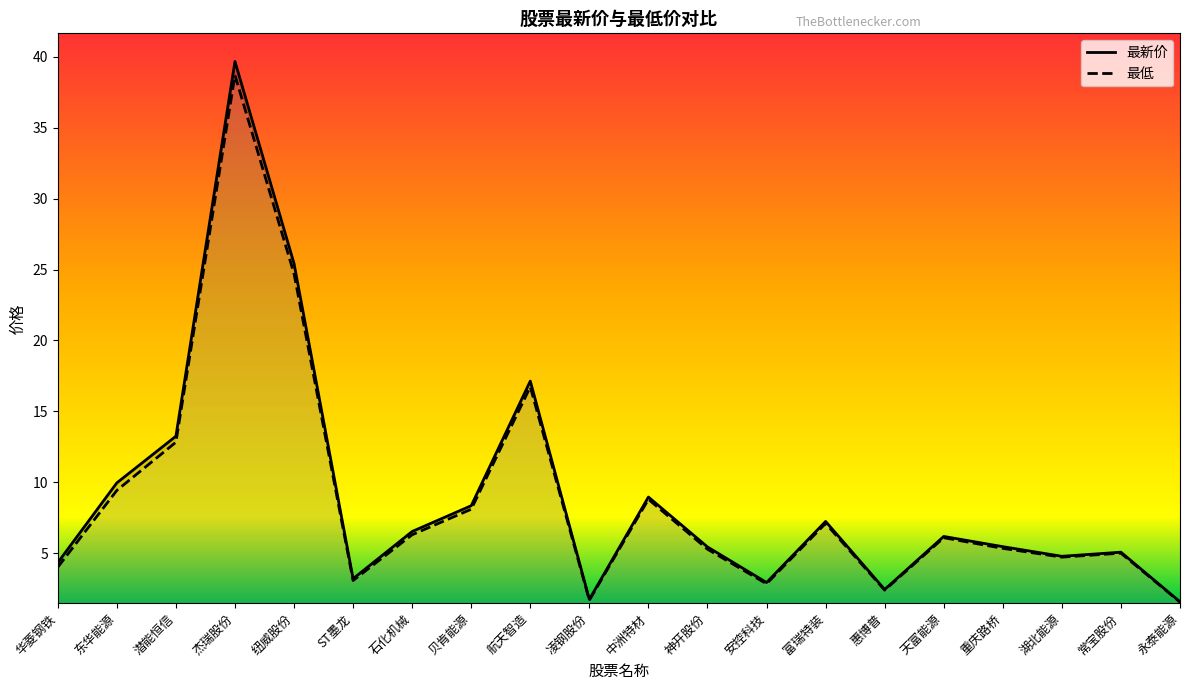

What is the label of the 2nd point from the left?

东华能源